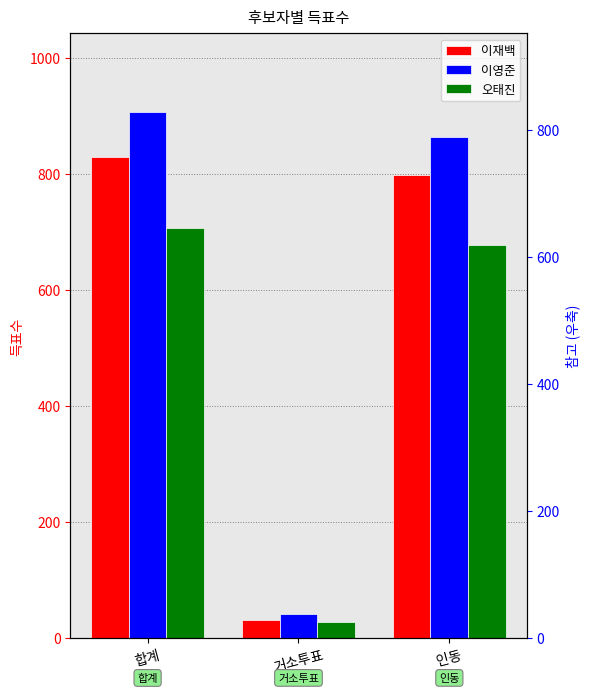

At which label does 이재백 reach its minimum?

거소투표